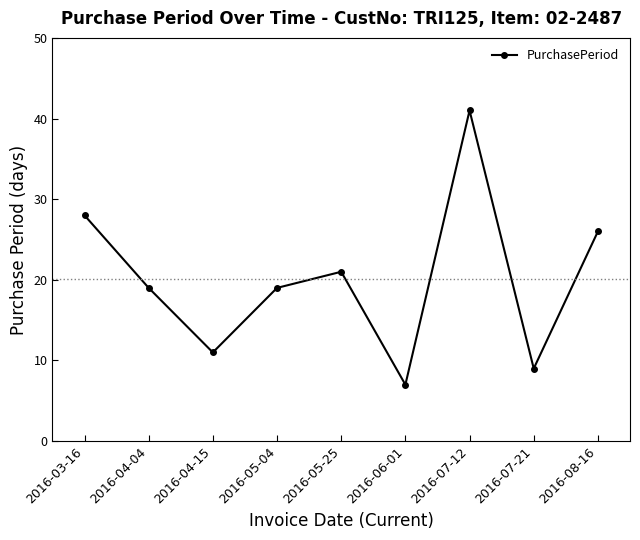

Where is the first local maximum?

2016-05-25